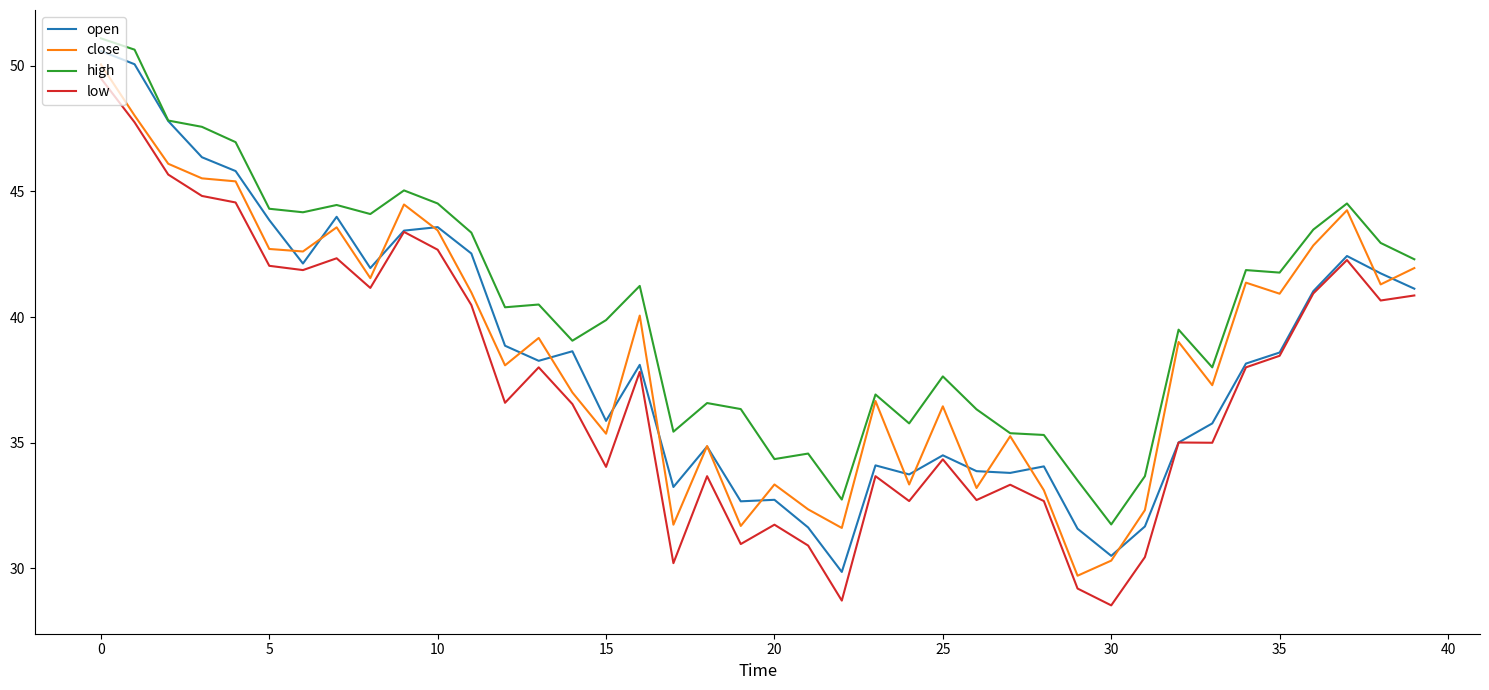

Which series has the largest total across all categories?

high